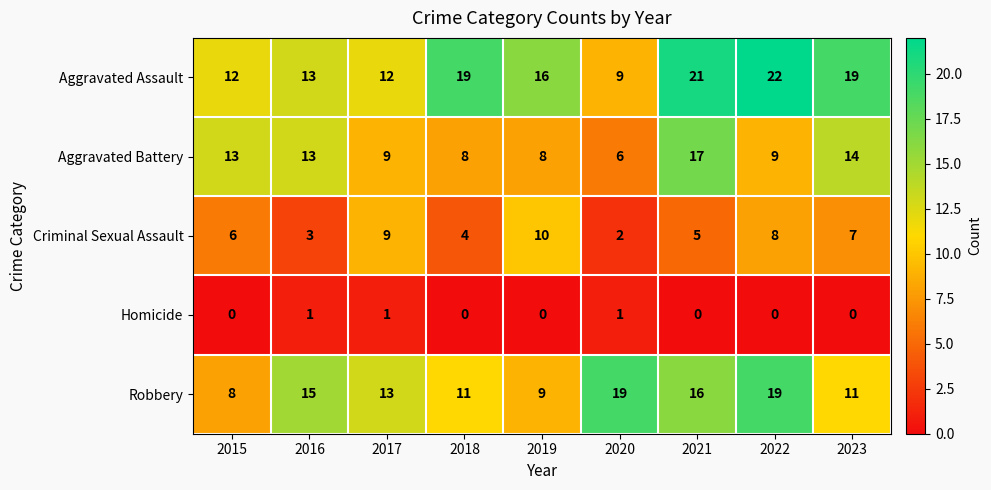

Which series has the widest spread of values?

Aggravated Assault